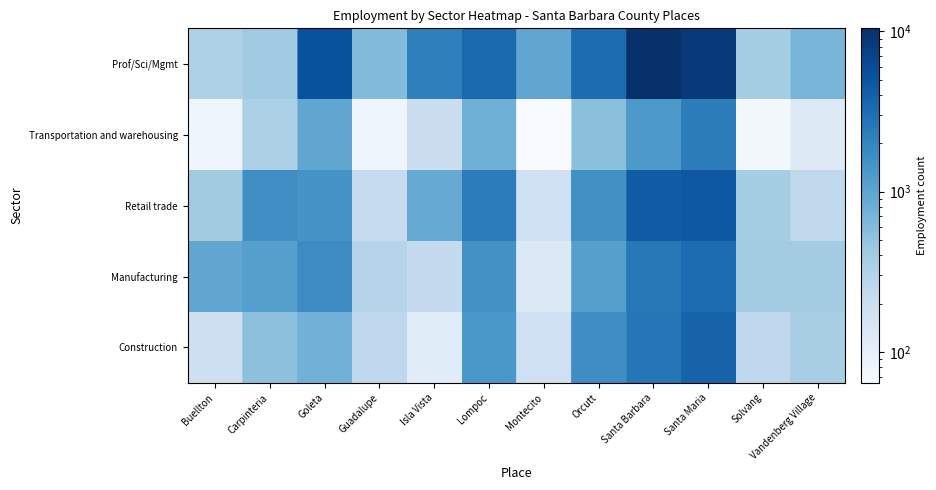

List the series in order of their peak value, lowest first.

Transportation and warehousing, Manufacturing, Construction, Retail trade, Prof/Sci/Mgmt